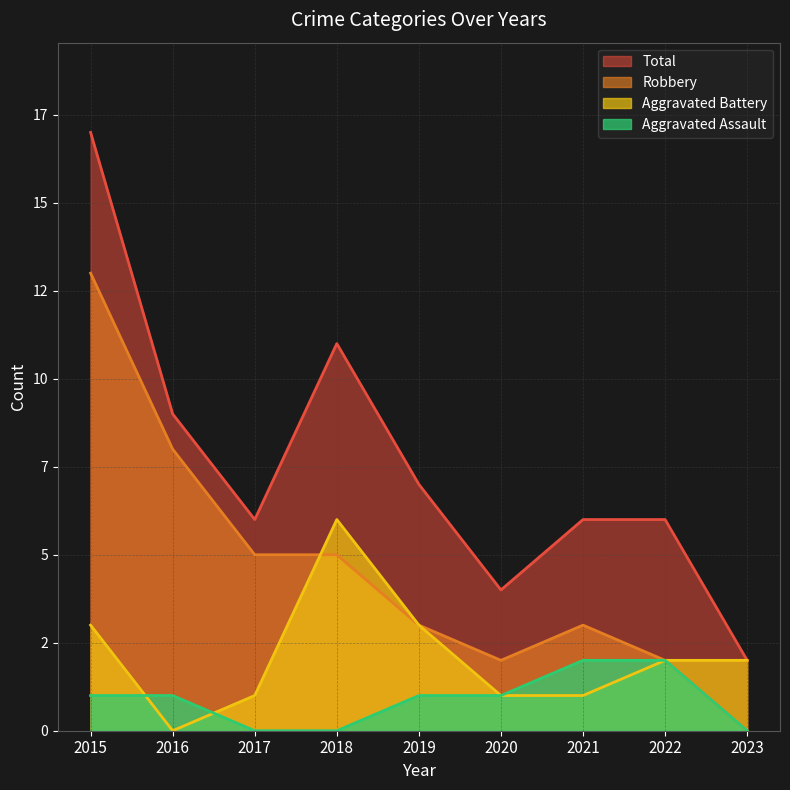

Does the chart display data point markers on the line(s)?

No